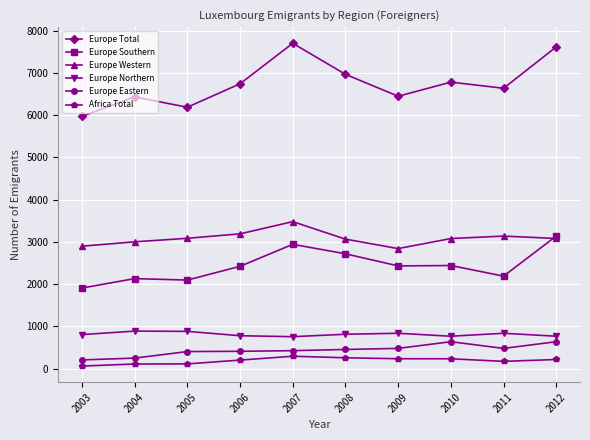

At which category does Europe Total reach its first local valley?

2005